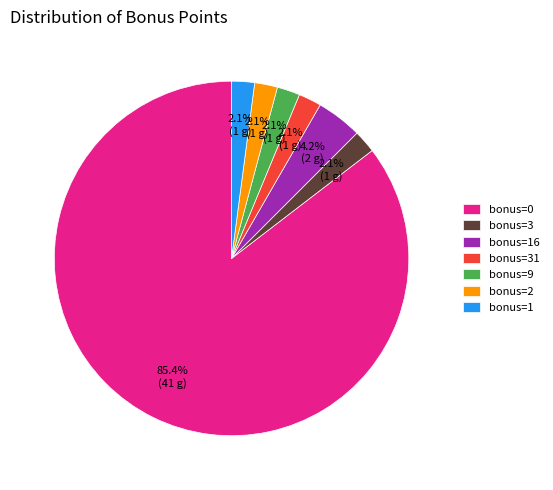

What is the ratio of the value at bonus=9 to the value at bonus=1?

1.0